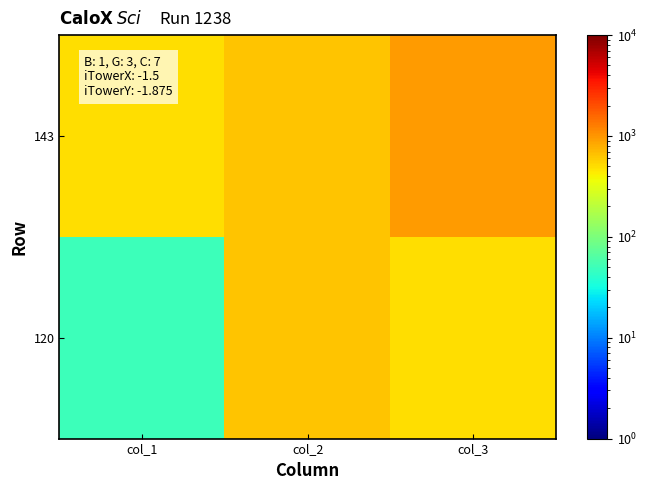

Rank the series by their average value, from lowest to highest.

120, 143